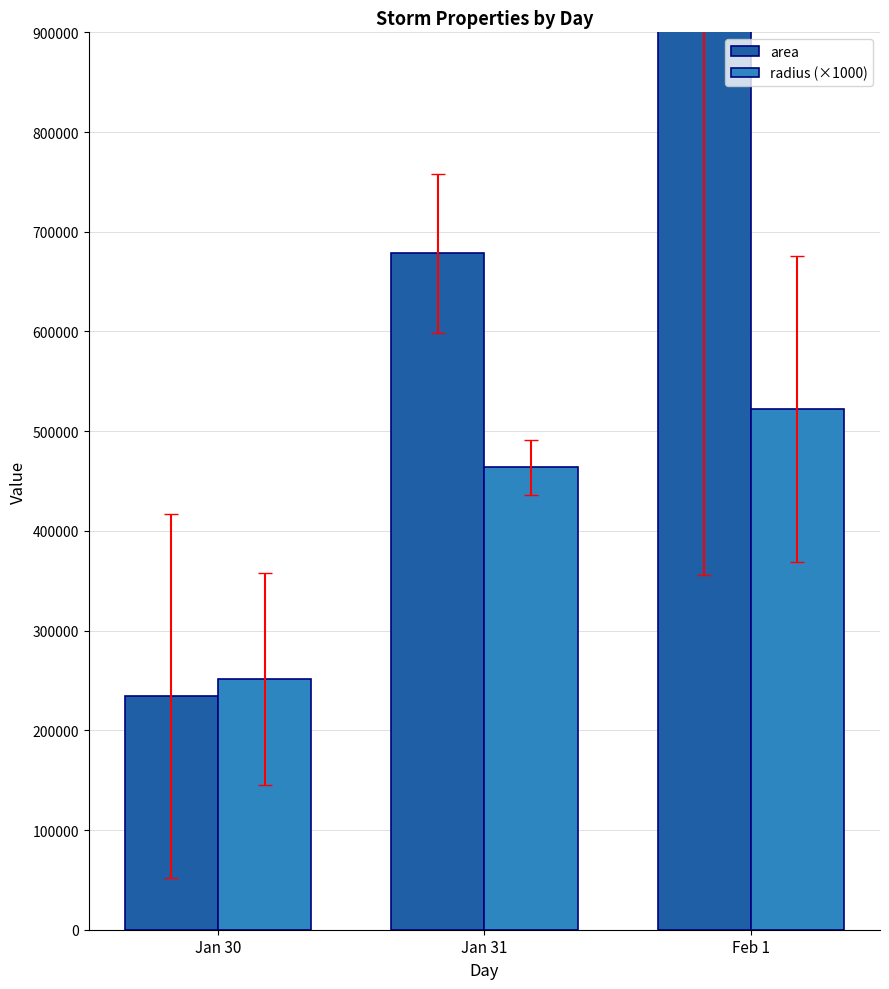

Reading left to right, extract all data points from this chart.

area: Jan 30=234250.0	Jan 31=678359.4	Feb 1=929732.1
radius (×1000): Jan 30=251393.9	Jan 31=463870.6	Feb 1=521990.7